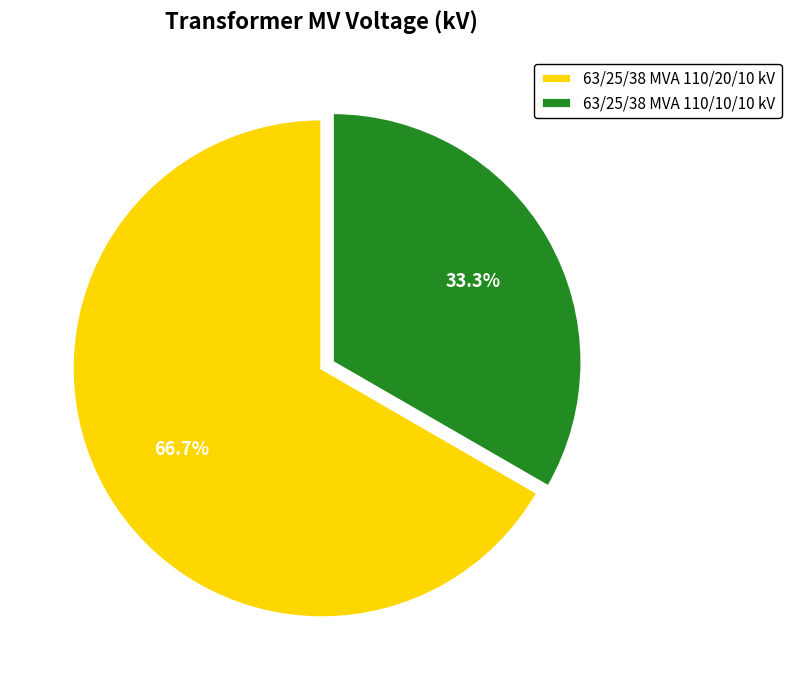

To the nearest percent, what is the average slice percentage?

50%